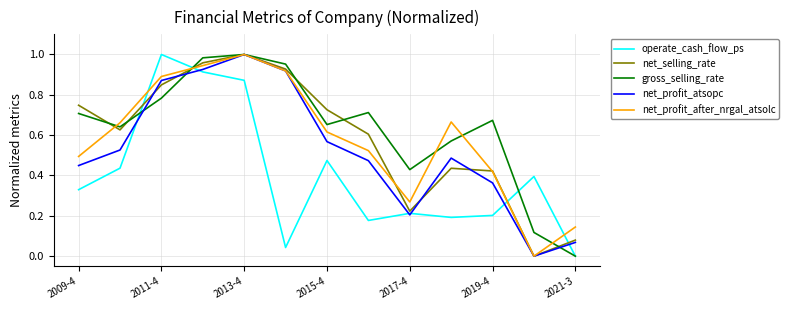

In net_profit_after_nrgal_atsolc, how many points are higher than both neighbors (excluding endpoints)?

2